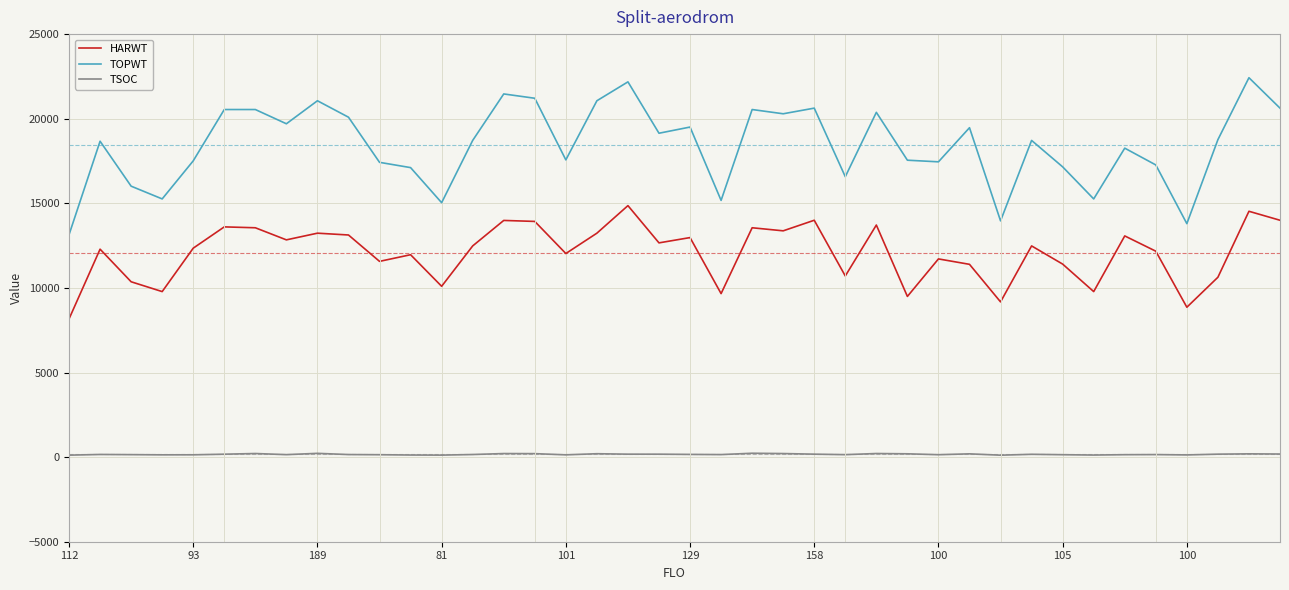

What is the average value of the TOPWT series?

18431